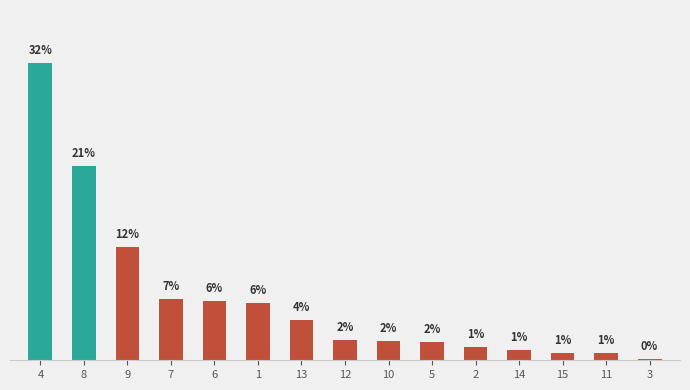

Are the bars horizontal?

No